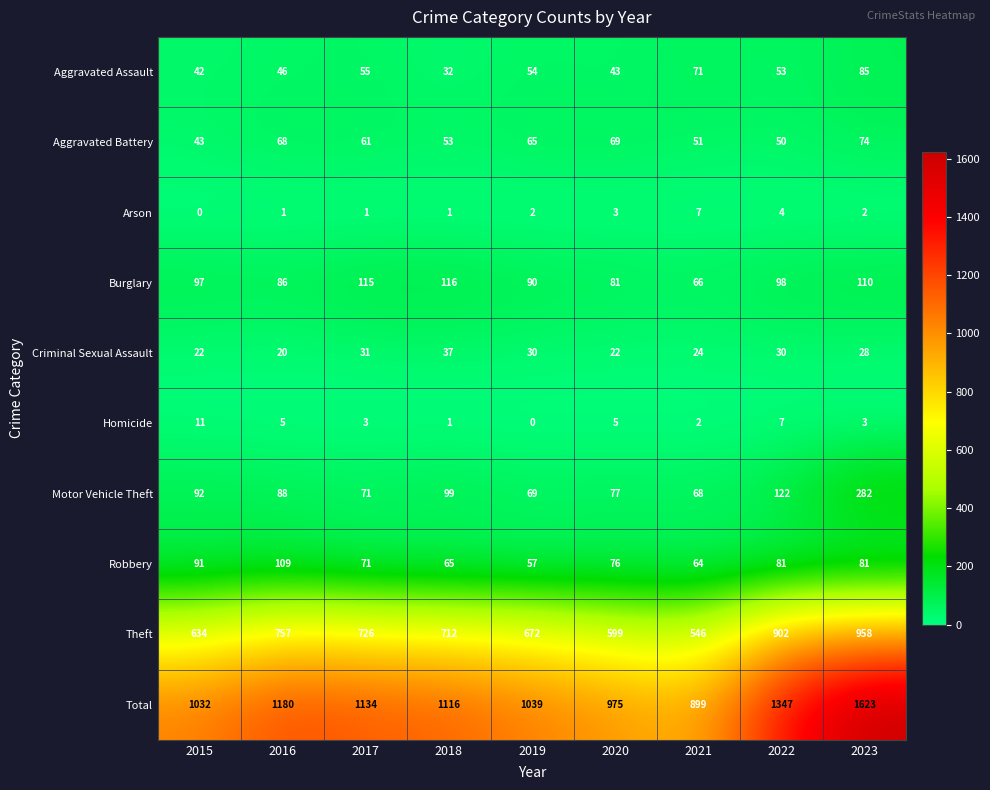

List the series in order of their peak value, lowest first.

Arson, Homicide, Criminal Sexual Assault, Aggravated Battery, Aggravated Assault, Robbery, Burglary, Motor Vehicle Theft, Theft, Total